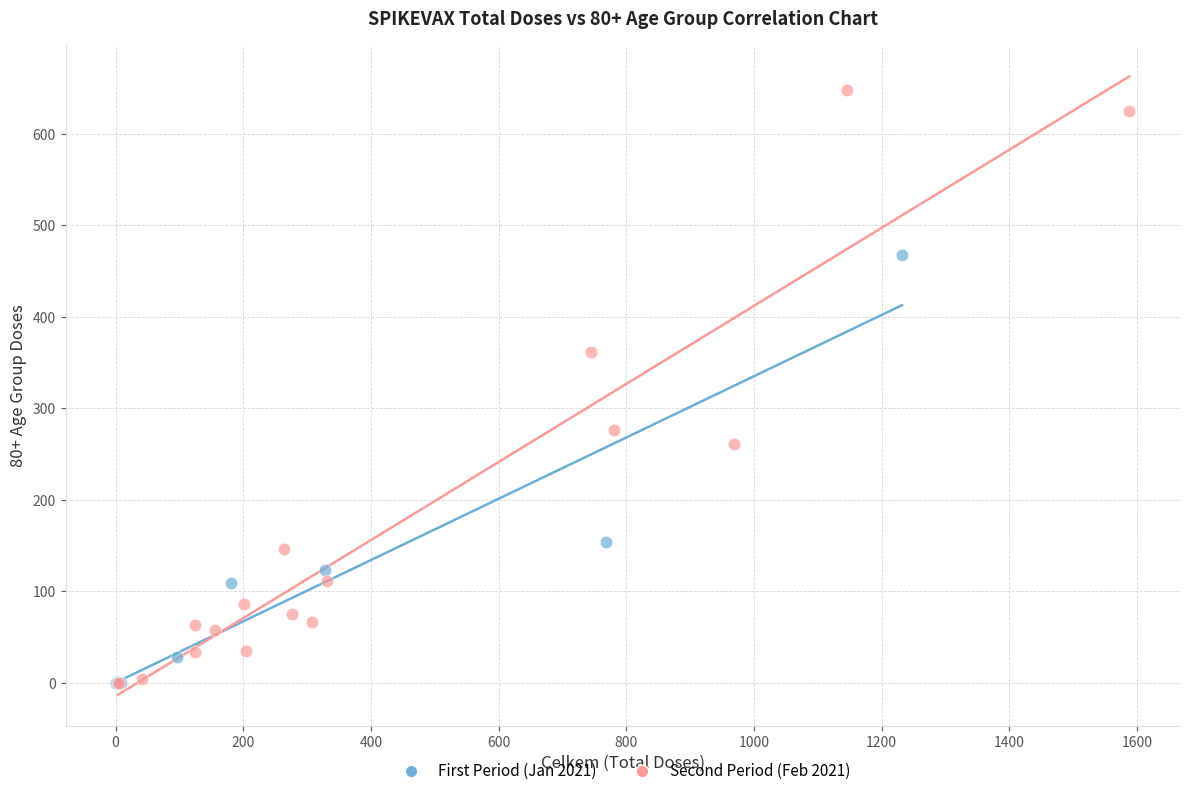

Which series has the largest Y range (max minus min)?

Second Period (Feb 2021)